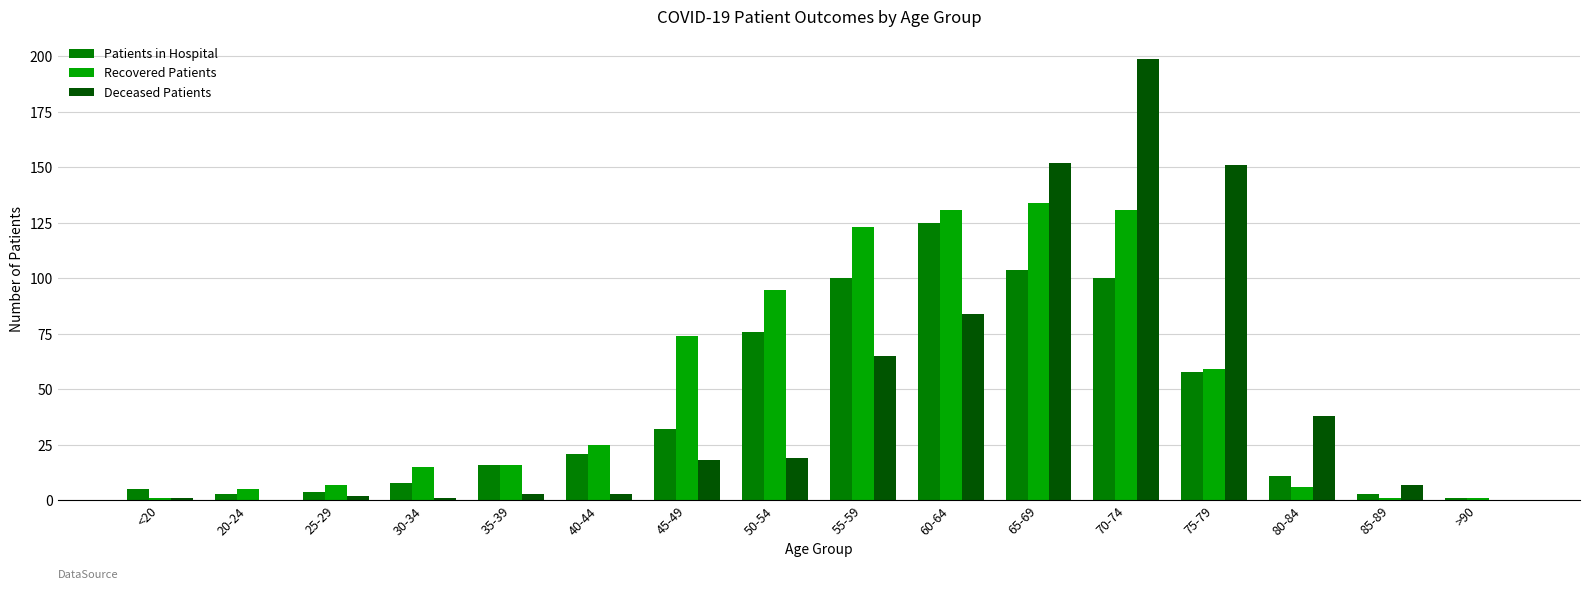

Does the chart contain stacked bars?

No